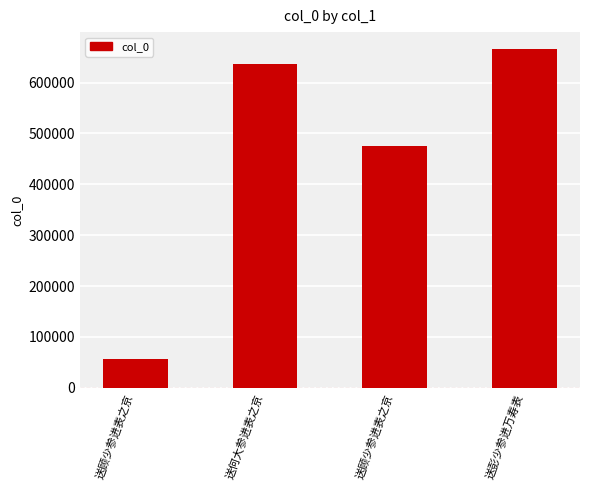

Between 送顾少参进表之京 and 送何大参进表之京, which is larger?

送何大参进表之京